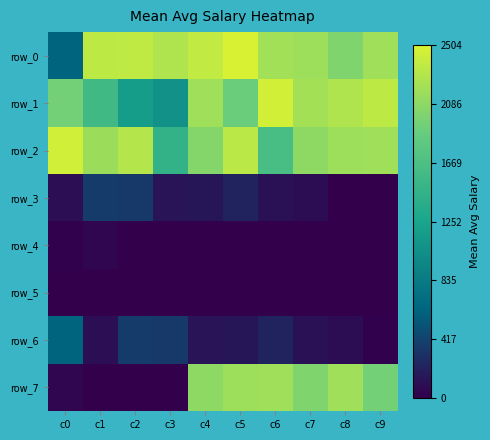

What is the difference between the maximum and minimum values in the row_3 series?

364.1